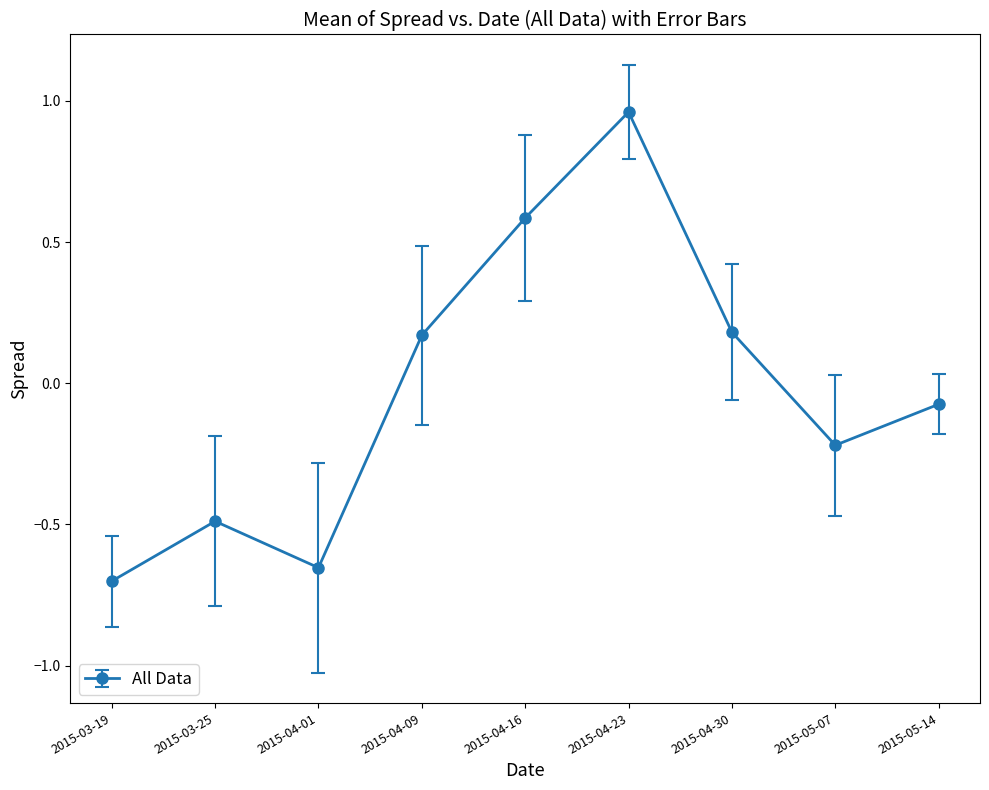

Which has a higher value, 2015-03-19 or 2015-04-30?

2015-04-30